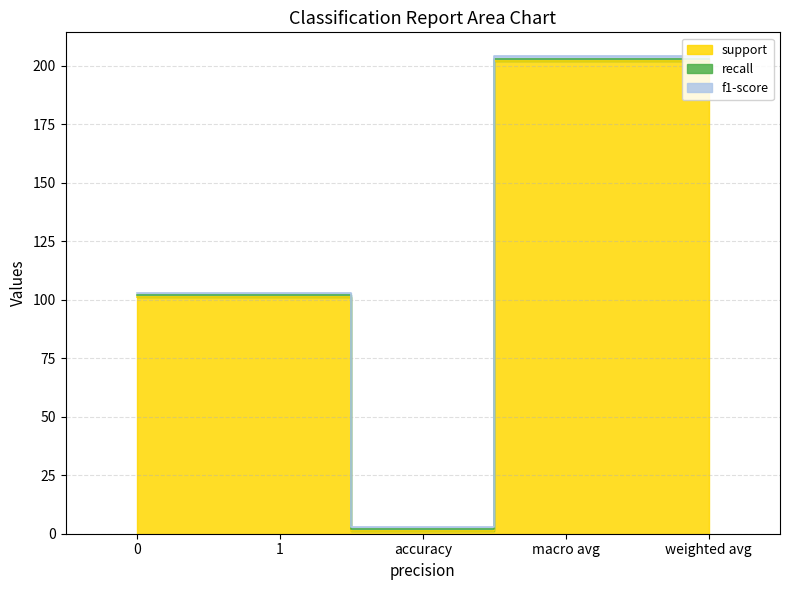

The support series shows 1 at accuracy. True or false?

True